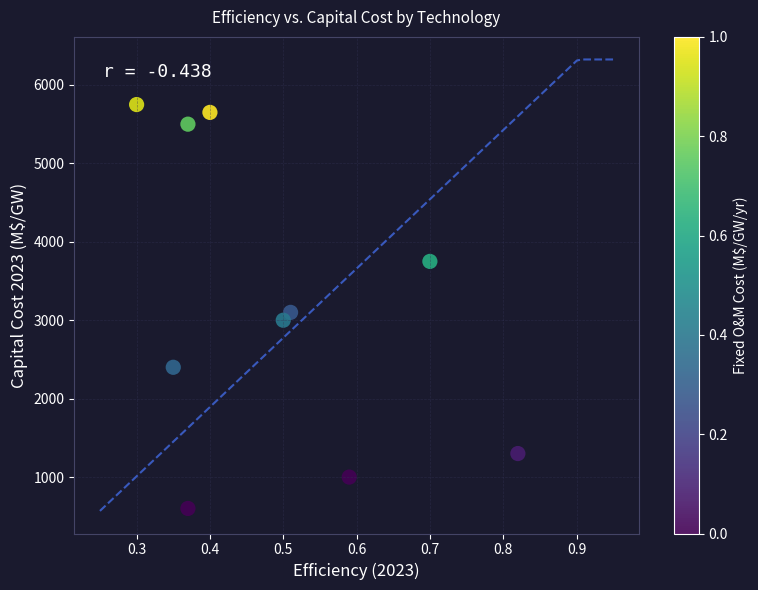

What Y value in the scatter plot is closest to 3175?

3100